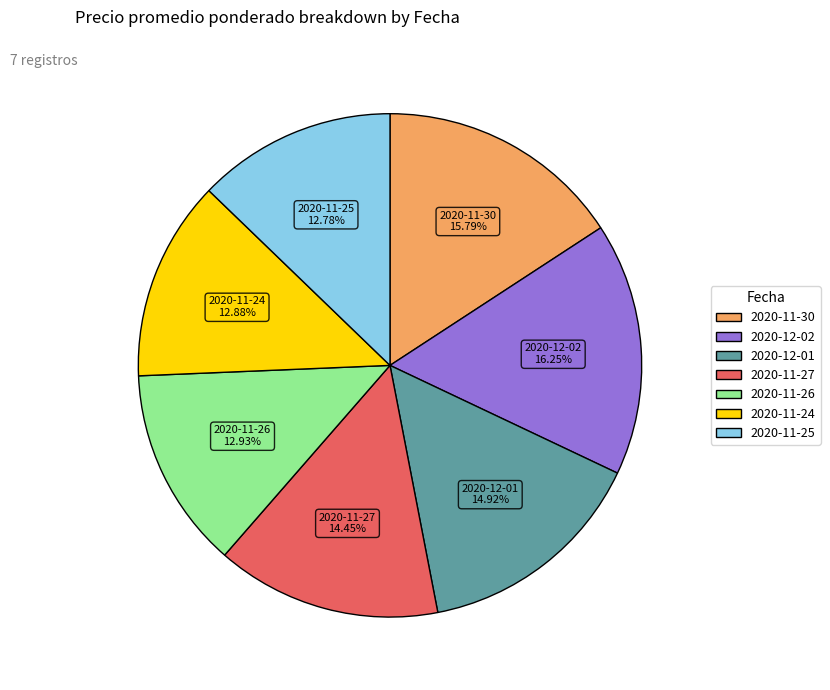

Count the number of slices in the pie.

7